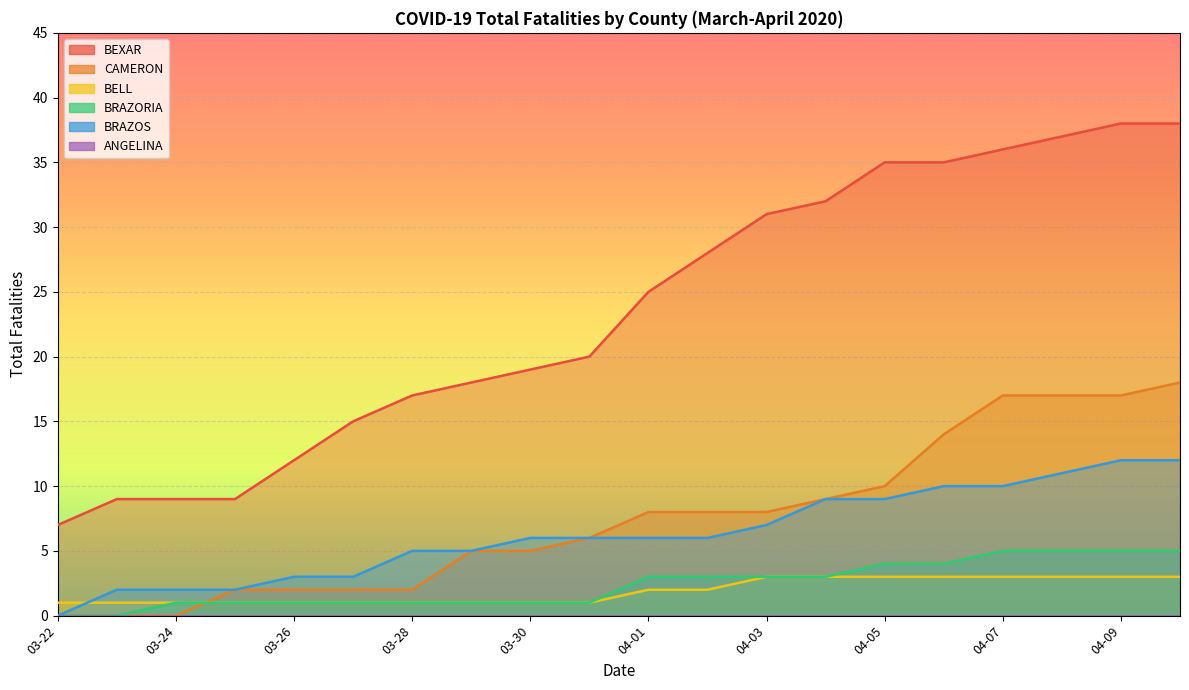

True or false: BRAZOS has more than 0 points higher than both neighbors.

False